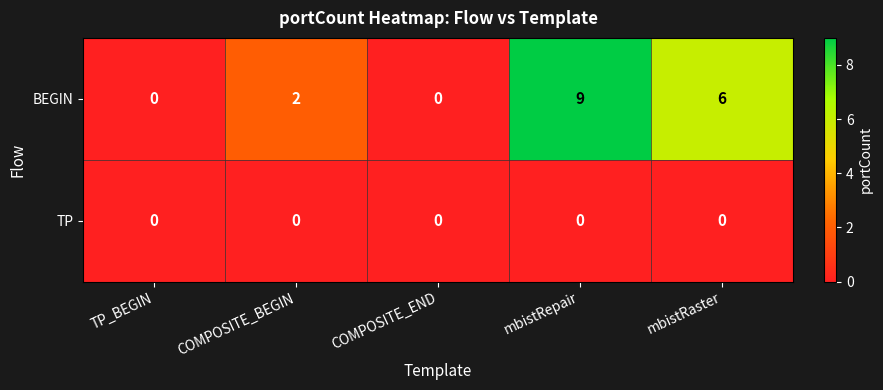

What is the average value of the BEGIN series?

3